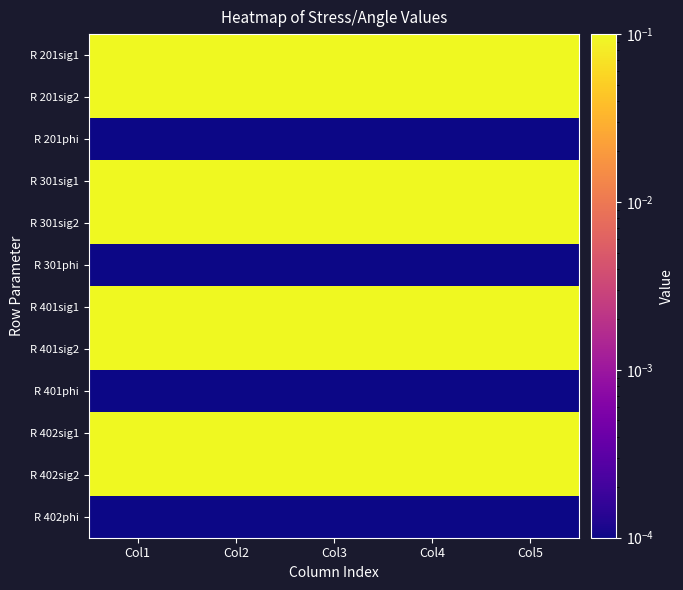

Reading left to right, extract all data points from this chart.

R 201sig1: Col1=0.3	Col2=0.3	Col3=0.3	Col4=0.3	Col5=0.3
R 201sig2: Col1=0.3	Col2=0.3	Col3=0.3	Col4=0.3	Col5=0.3
R 201phi: Col1=0.0	Col2=0.0	Col3=0.0	Col4=0.0	Col5=0.0
R 301sig1: Col1=0.3	Col2=0.3	Col3=0.3	Col4=0.3	Col5=0.3
R 301sig2: Col1=0.3	Col2=0.3	Col3=0.3	Col4=0.3	Col5=0.3
R 301phi: Col1=0.0	Col2=0.0	Col3=0.0	Col4=0.0	Col5=0.0
R 401sig1: Col1=0.3	Col2=0.3	Col3=0.3	Col4=0.3	Col5=0.3
R 401sig2: Col1=0.3	Col2=0.3	Col3=0.3	Col4=0.3	Col5=0.3
R 401phi: Col1=0.0	Col2=0.0	Col3=0.0	Col4=0.0	Col5=0.0
R 402sig1: Col1=0.3	Col2=0.3	Col3=0.3	Col4=0.3	Col5=0.3
R 402sig2: Col1=0.3	Col2=0.3	Col3=0.3	Col4=0.3	Col5=0.3
R 402phi: Col1=0.0	Col2=0.0	Col3=0.0	Col4=0.0	Col5=0.0